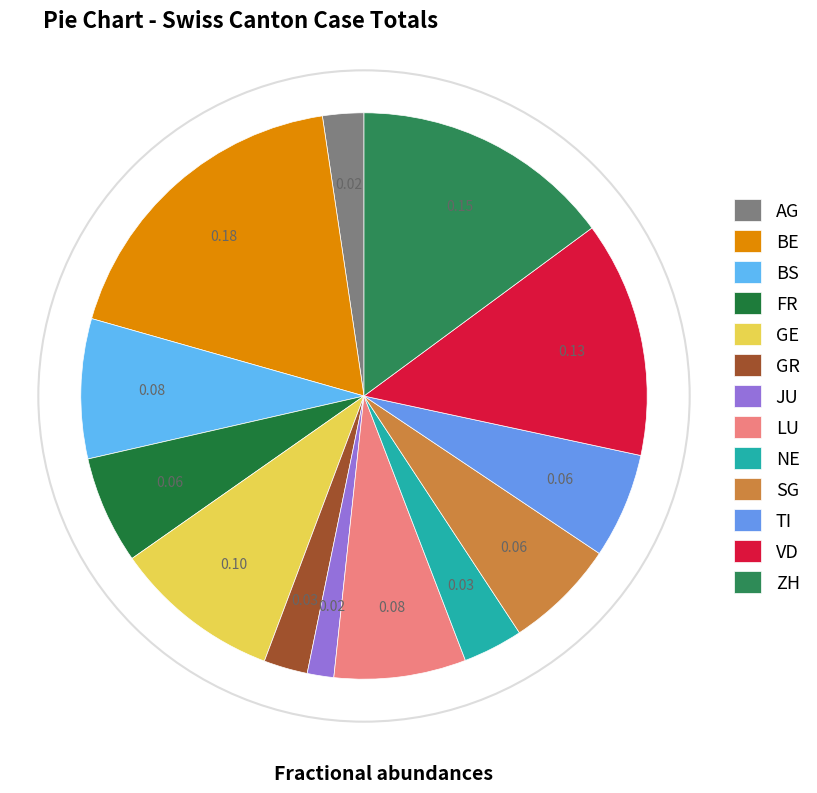

Rank the categories by value from lowest to highest.

JU, AG, GR, NE, TI, FR, SG, LU, BS, GE, VD, ZH, BE